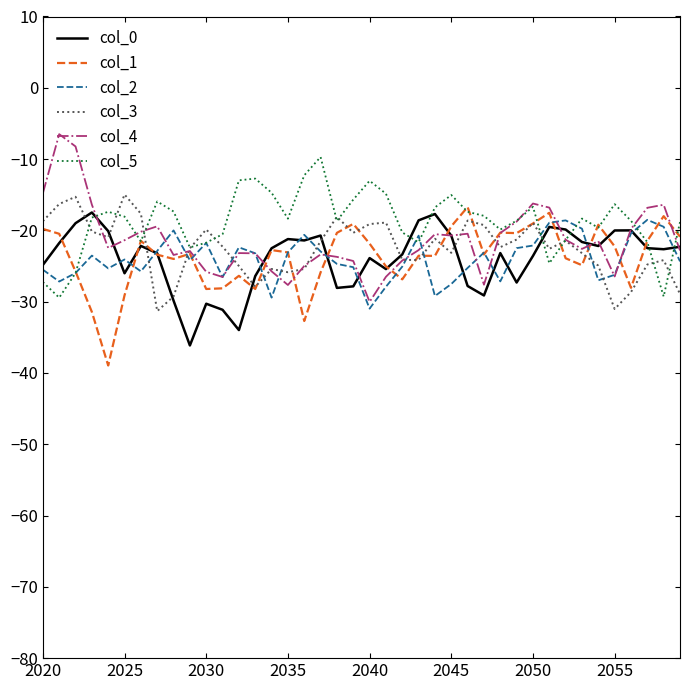

What is the smallest value displayed?

-39.0